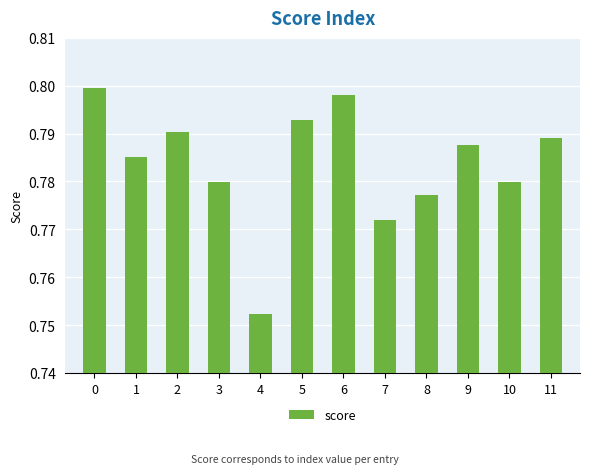

What is the sum of the values at 5 and 11?

1.6